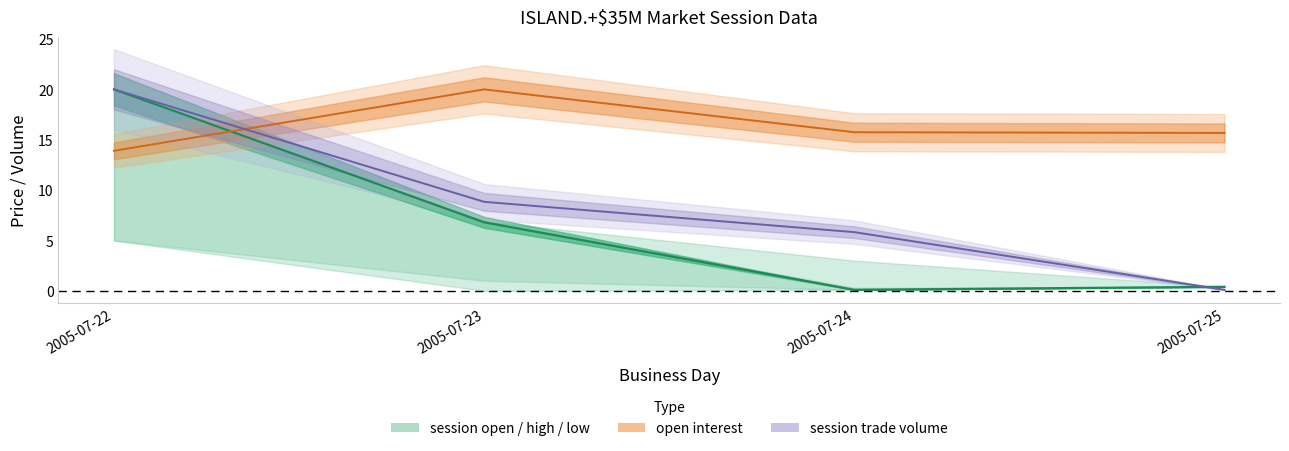

Reading left to right, extract all data points from this chart.

session open: 2005-07-22=20.0	2005-07-23=6.8	2005-07-24=0.1	2005-07-25=0.4
open interest: 2005-07-22=13.9	2005-07-23=20.0	2005-07-24=15.7	2005-07-25=15.7
session trade volume: 2005-07-22=20.0	2005-07-23=8.8	2005-07-24=5.8	2005-07-25=0.1